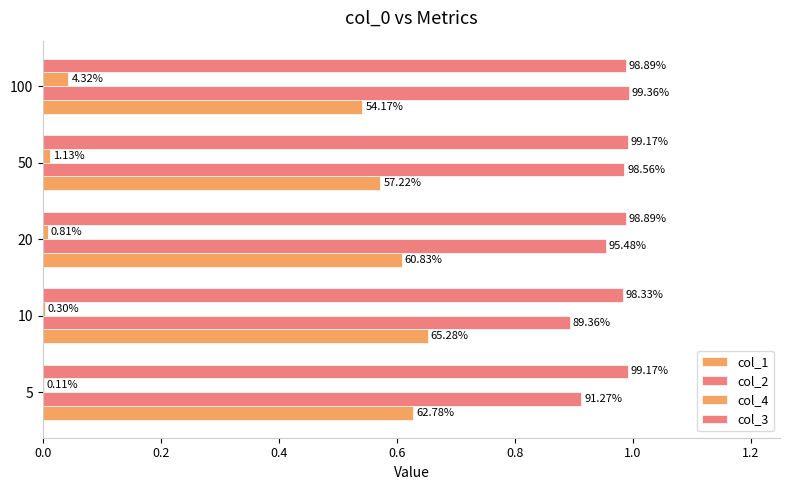

Reading left to right, what are all the values shown in this chart?

col_1: 0.6	0.7	0.6	0.6	0.5
col_2: 0.9	0.9	1.0	1.0	1.0
col_4: 0.0	0.0	0.0	0.0	0.0
col_3: 1.0	1.0	1.0	1.0	1.0